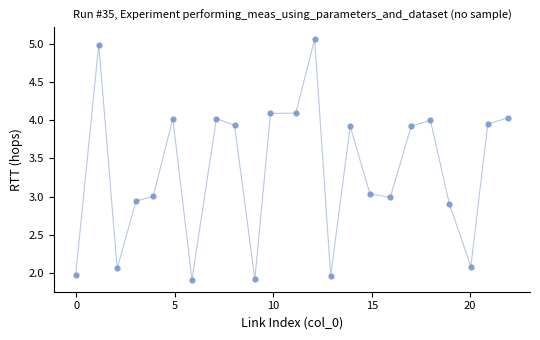

What is the range of X values (max minus min)?

22.0